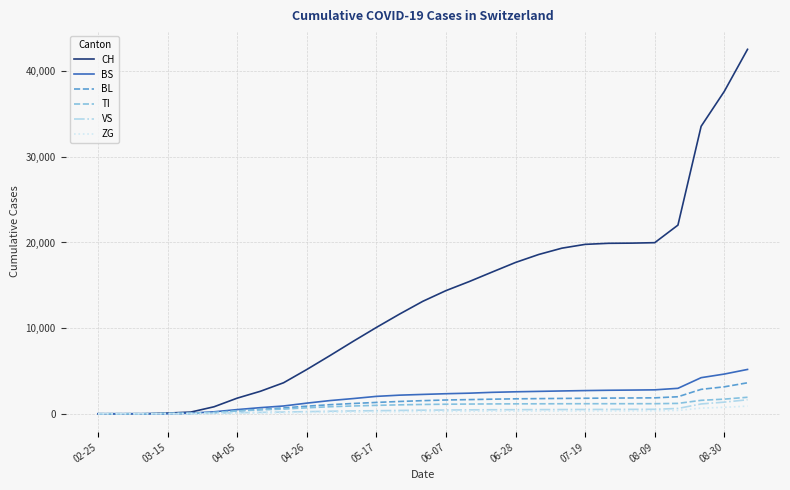

How many lines are shown in the chart?

6